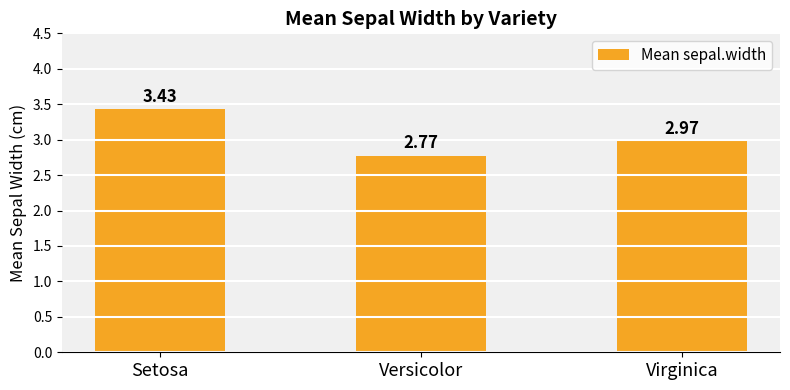

Rank the categories by value from highest to lowest.

Setosa, Virginica, Versicolor